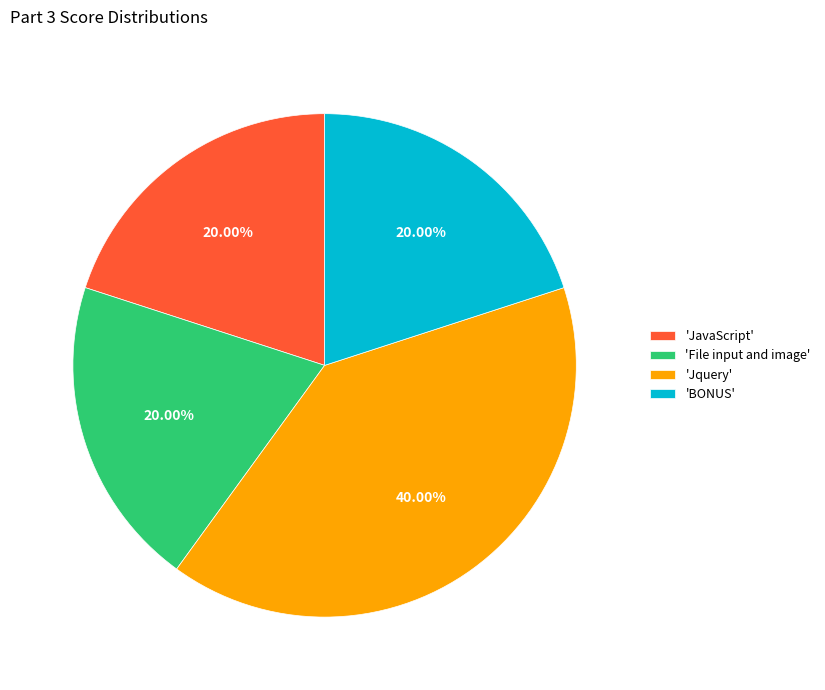

Is 'Jquery' the majority of the pie?

No